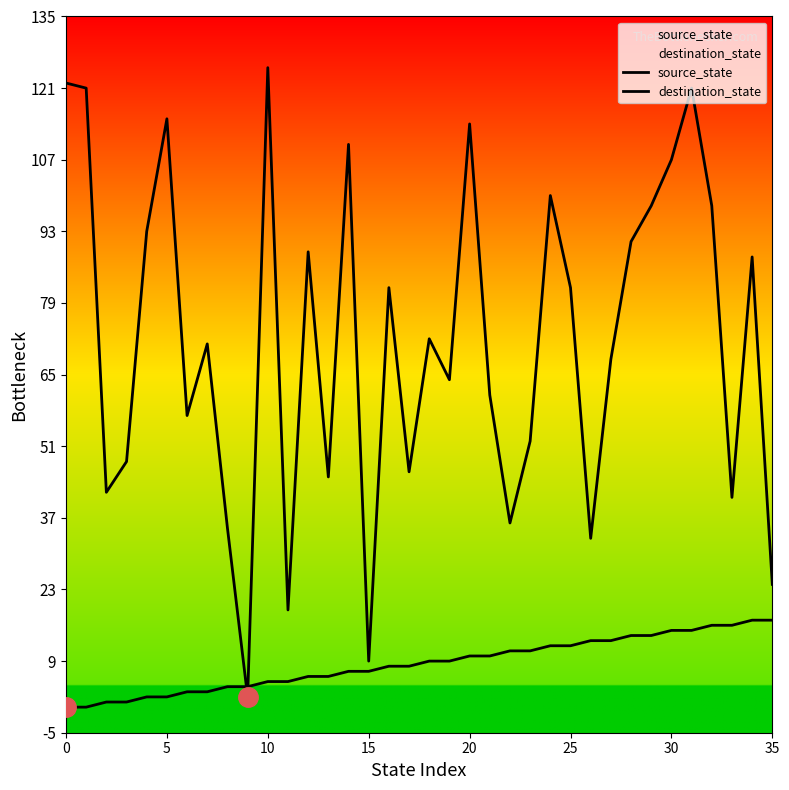

Reading left to right, list all the values displayed in this chart.

source_state: 0	0	1	1	2	2	3	3	4	4	5	5	6	6	7	7	8	8	9	9	10	10	11	11	12	12	13	13	14	14	15	15	16	16	17	17
destination_state: 122	121	42	48	93	115	57	71	35	2	125	19	89	45	110	9	82	46	72	64	114	61	36	52	100	82	33	68	91	98	107	121	98	41	88	24